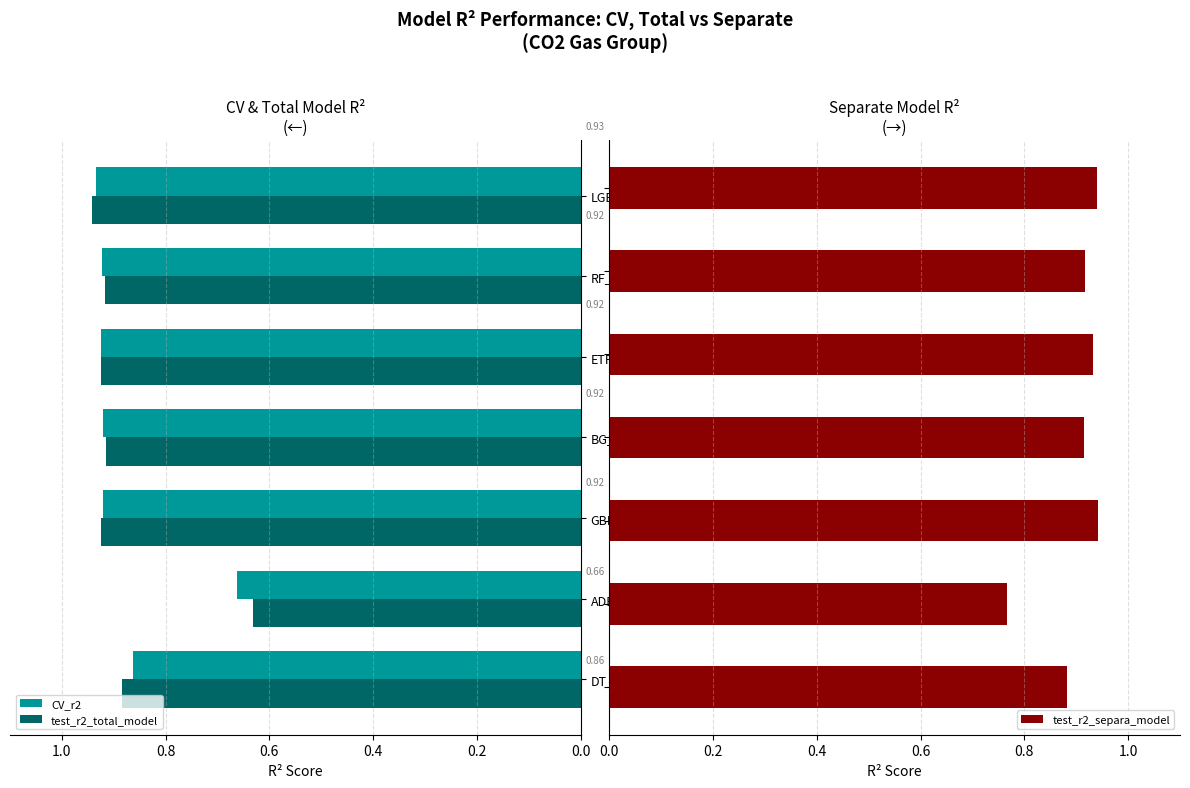

At which label is test_r2_total_model closest to 0?

ADBR_total